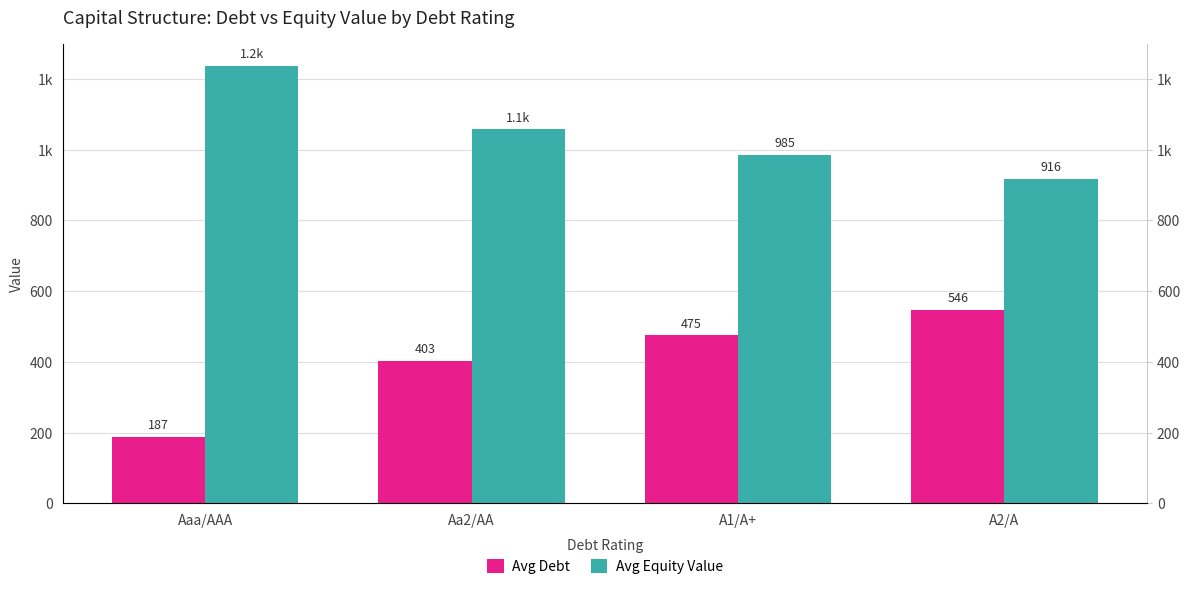

At how many categories does at least one series exceed 1215?

1